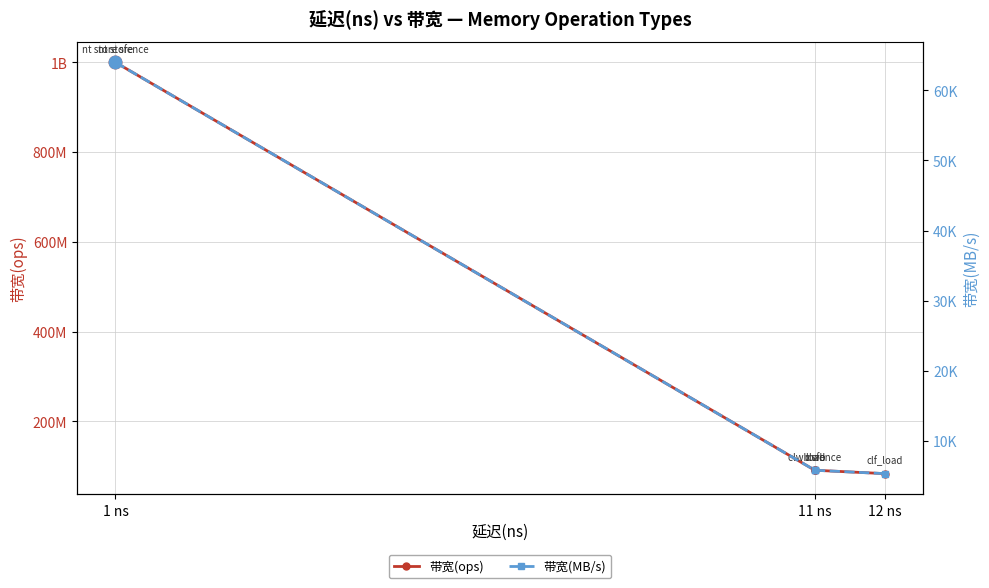

At which category is the sum across all series the highest?

1 ns